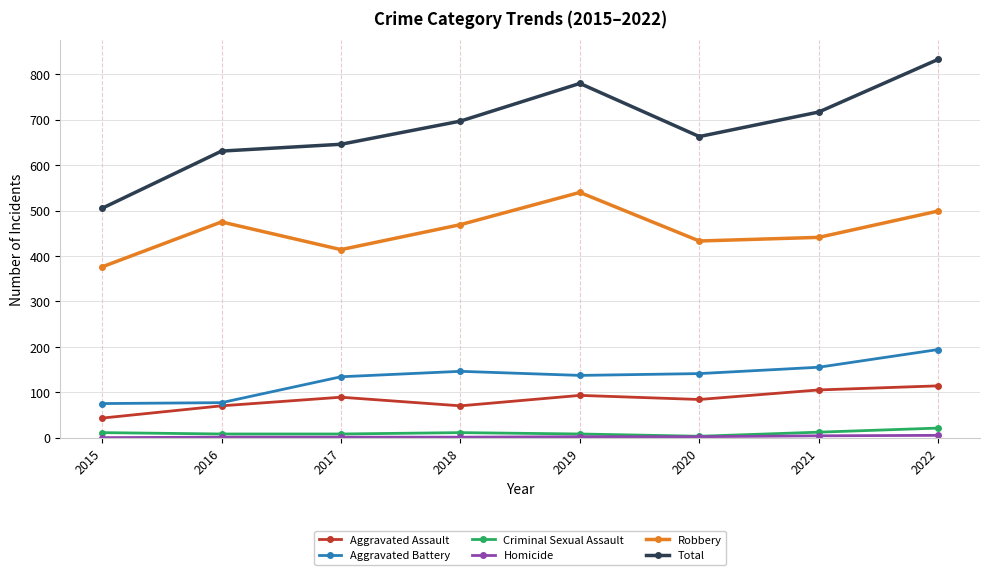

Which series has the largest range (max minus min)?

Total